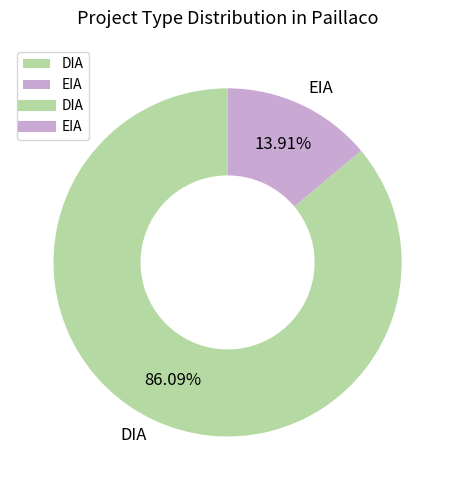

True or false: DIA accounts for 86% of the total.

True